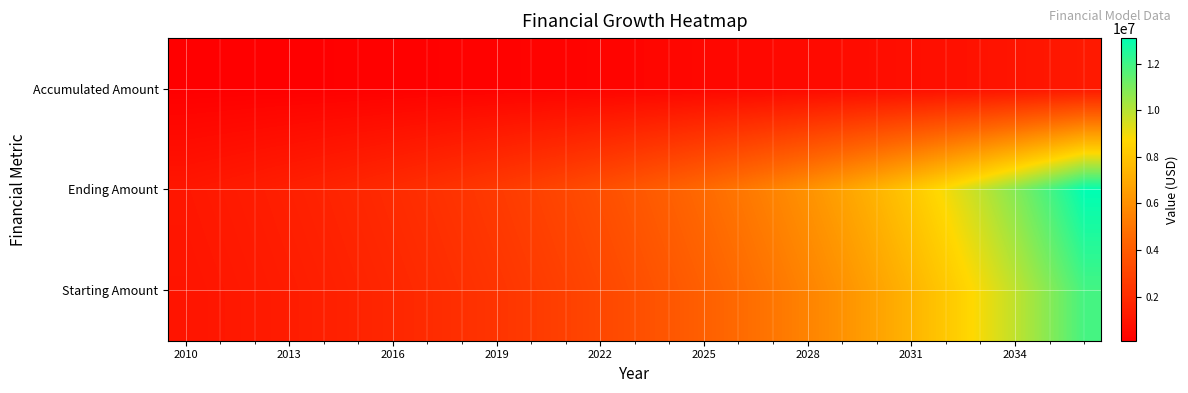

Reading left to right, list all the values displayed in this chart.

Starting Amount: 1000000.0	1100000.0	1210000.0	1331000.0	1464100.0	1610510.0	1771561.0	1948717.1	2143588.8	2357947.7	2593742.5	2853116.7	3138428.4	3452271.2	3797498.3	4177248.2	4594973.0	5054470.3	5559917.3	6115909.0	6727499.9	7400249.9	8140274.9	8954302.4	9849732.7	10834705.9	11918176.5
Ending Amount: 1100000.0	1210000.0	1331000.0	1464100.0	1610510.0	1771561.0	1948717.1	2143588.8	2357947.7	2593742.5	2853116.7	3138428.4	3452271.2	3797498.3	4177248.2	4594973.0	5054470.3	5559917.3	6115909.0	6727499.9	7400249.9	8140274.9	8954302.4	9849732.7	10834705.9	11918176.5	13109994.2
Accumulated Amount: 100000.0	110000.0	121000.0	133100.0	146410.0	161051.0	177156.1	194871.7	214358.9	235794.8	259374.2	285311.7	313842.8	345227.1	379749.8	417724.8	459497.3	505447.0	555991.7	611590.9	672750.0	740025.0	814027.5	895430.2	984973.3	1083470.6	1191817.7